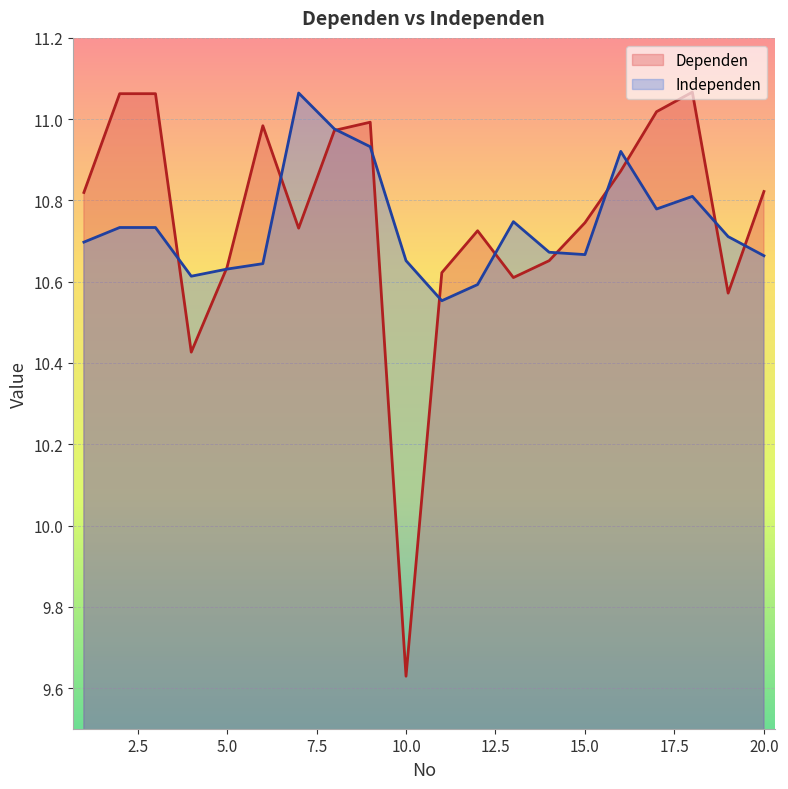

What is the sum of the Independen values at 8 and 1?

21.7